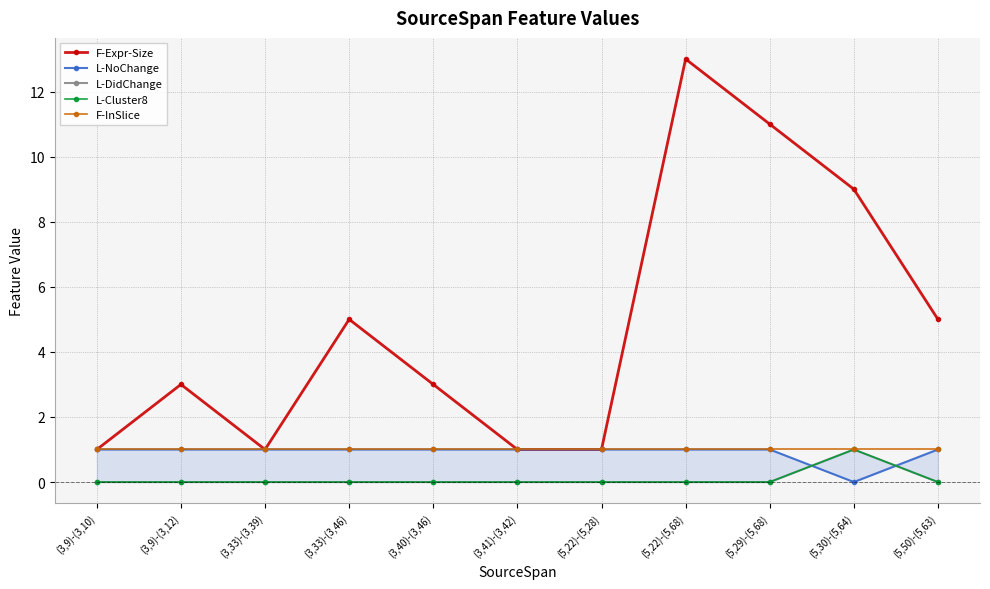

True or false: F-InSlice and L-DidChange intersect in this chart.

False